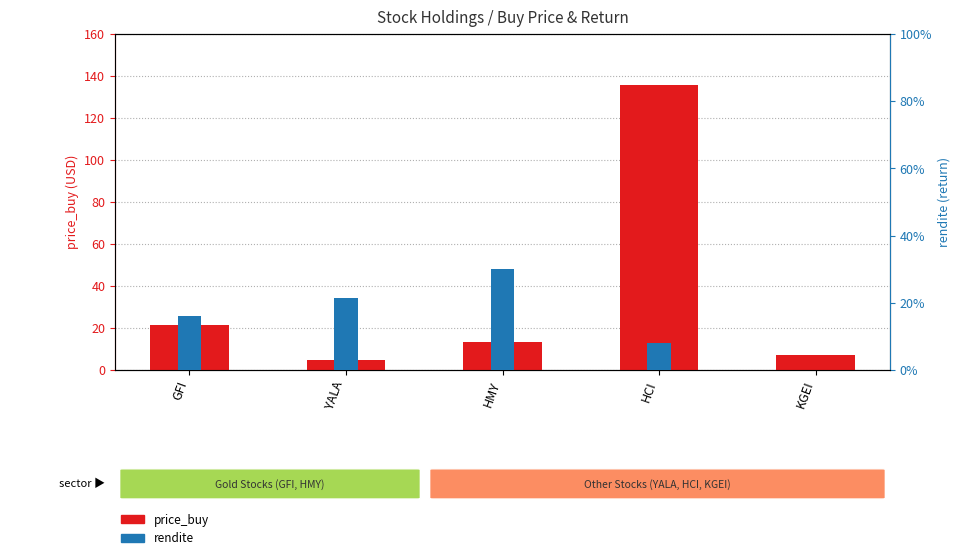

Count the number of categories in the chart.

5